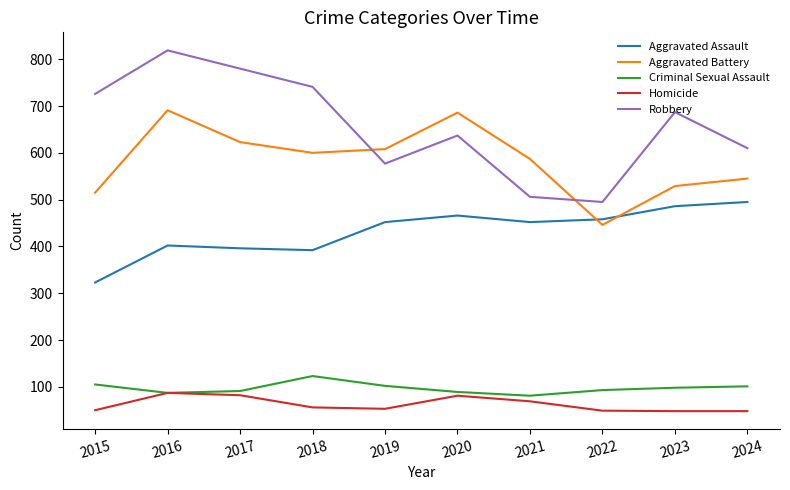

What is the smallest value displayed?

48